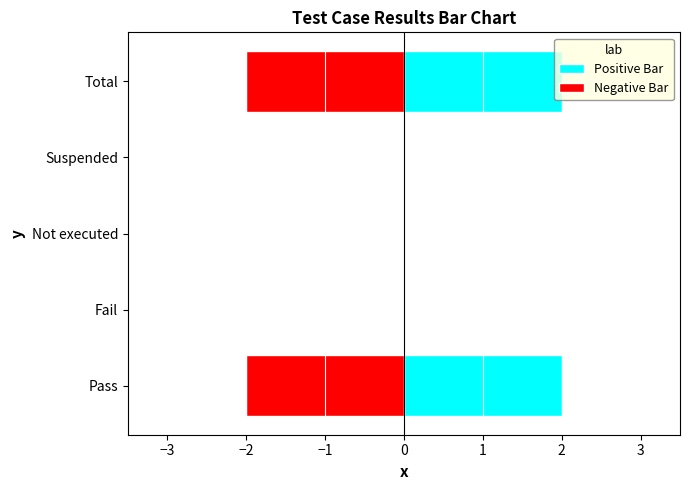

The Positive Bar series shows -1 at Suspended. True or false?

False